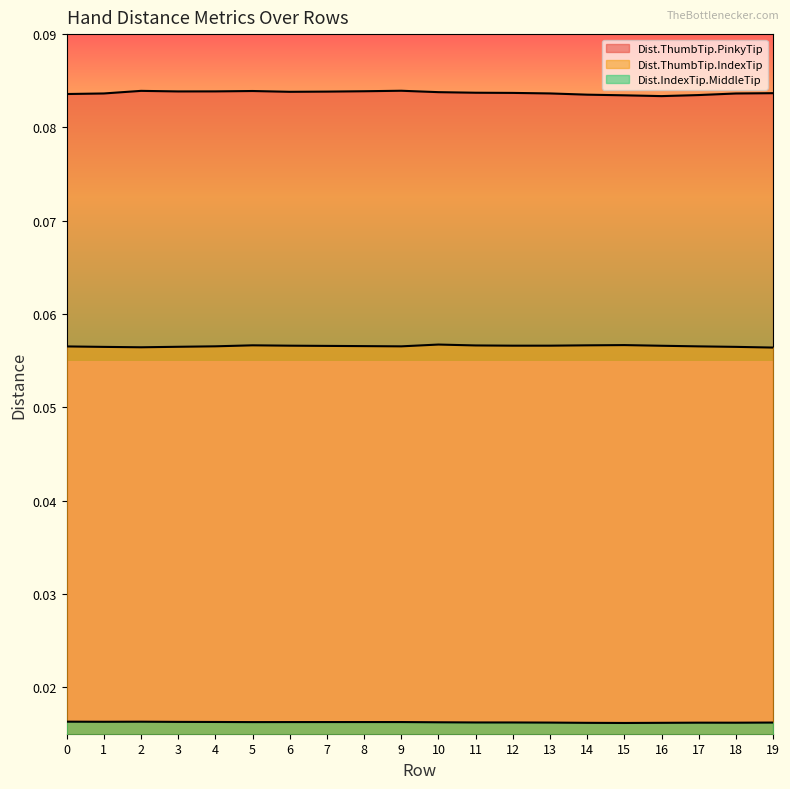

What is the total value across all series at 12?

0.2